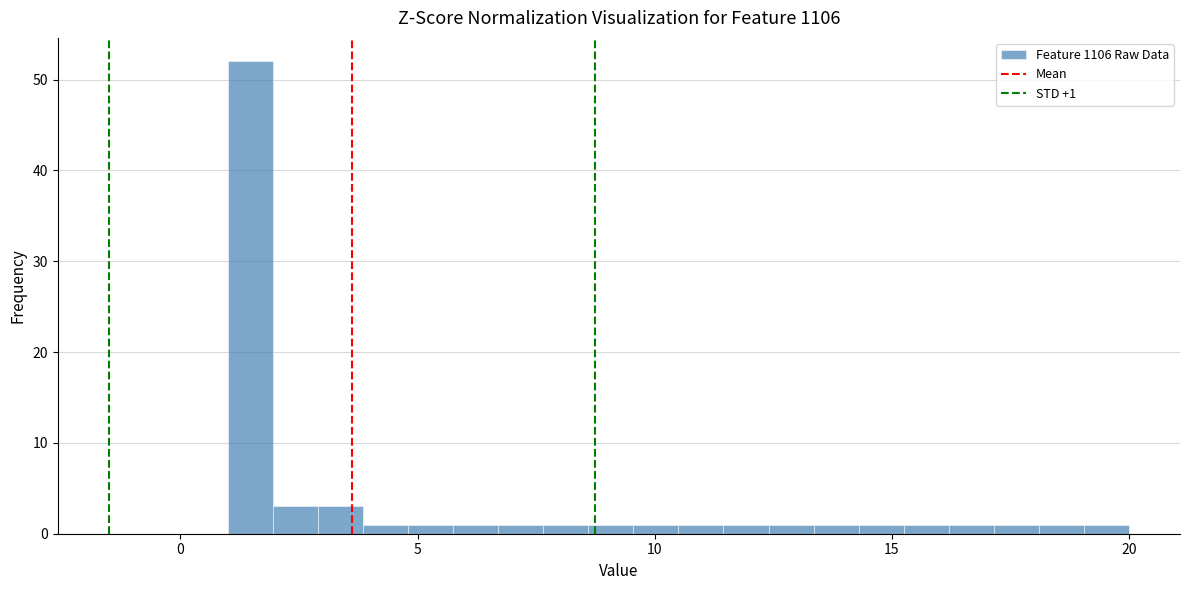

Read against the x-axis, roughly where is the centre of the tallest bar?

1.5